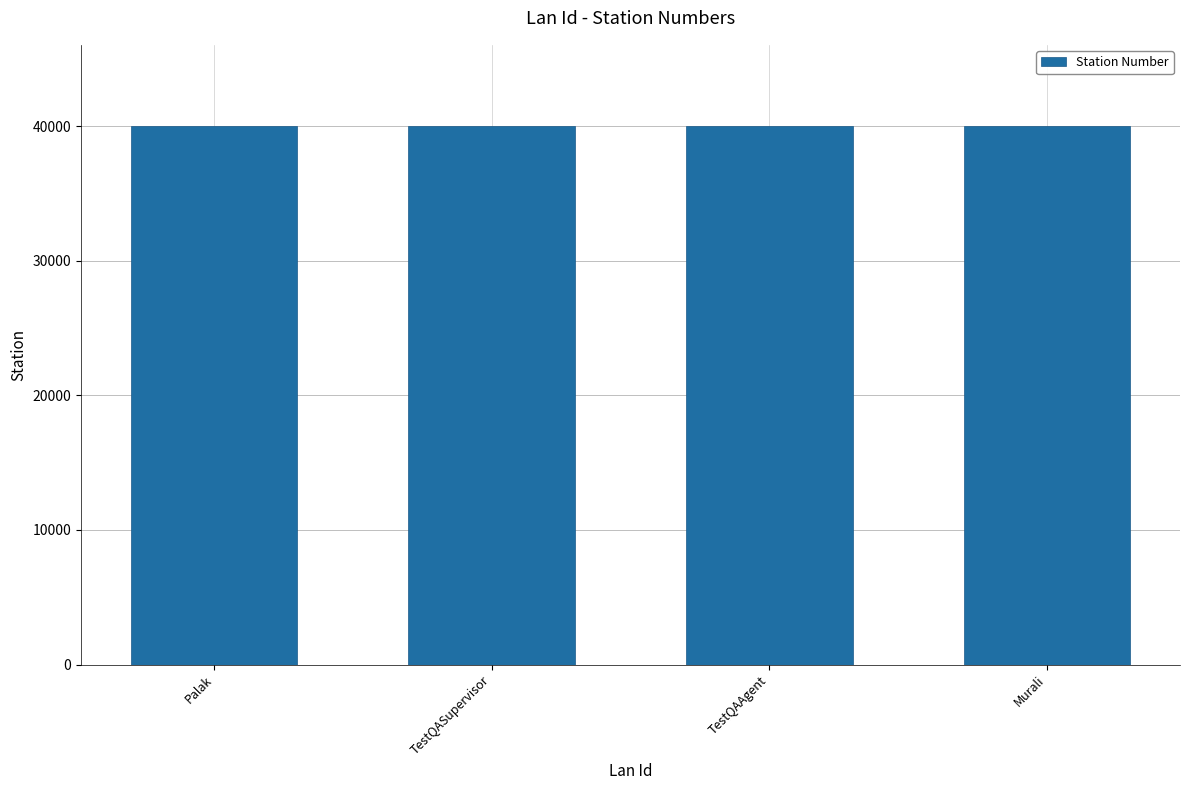

What is the minimum value shown in the chart?

40021